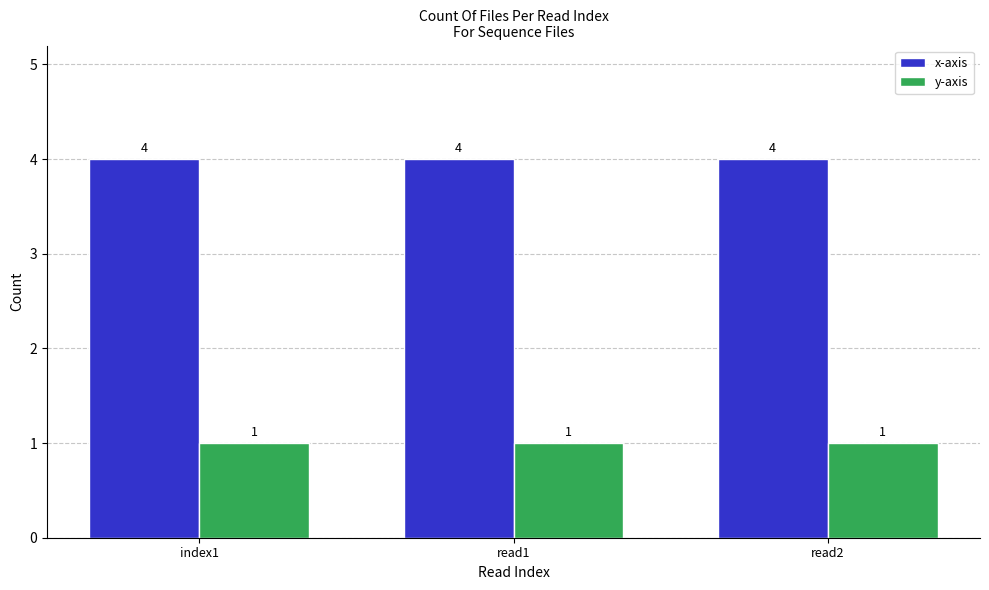

What value does the y-axis series have at read2?

1